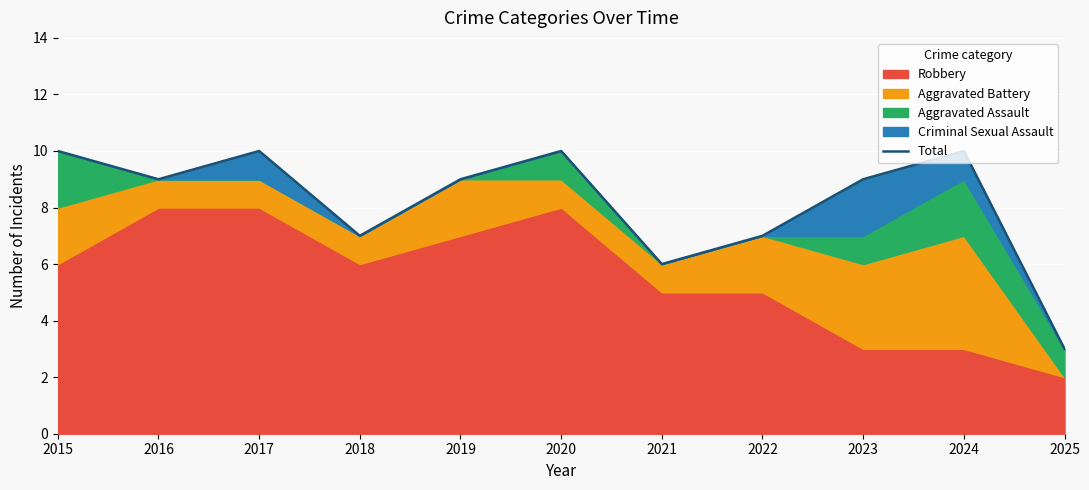

What is the minimum value shown in the chart?

3